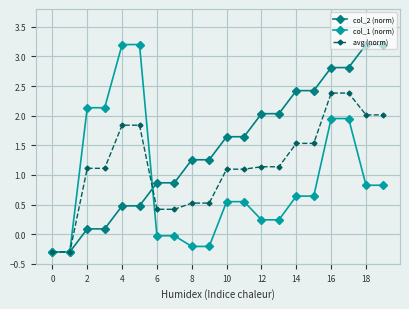

What is the maximum value for avg (norm)?

2.4